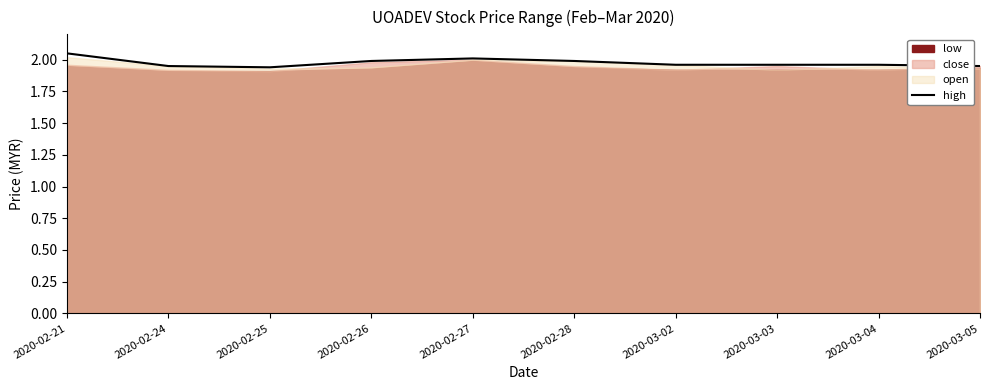

Reading left to right, transcribe all the data shown in this chart.

2020-02-21=2.0	2020-02-24=1.9	2020-02-25=1.9	2020-02-26=2.0	2020-02-27=2.0	2020-02-28=2.0	2020-03-02=2.0	2020-03-03=2.0	2020-03-04=2.0	2020-03-05=1.9